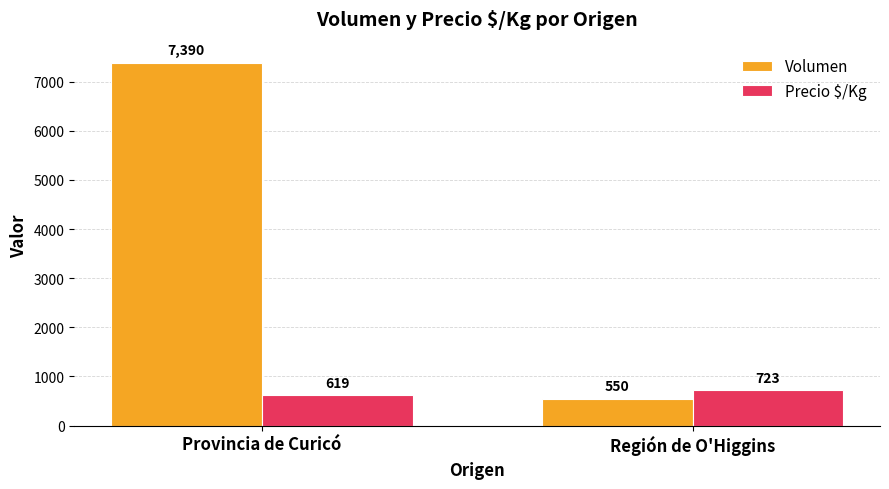

Which series has the largest range (max minus min)?

Volumen